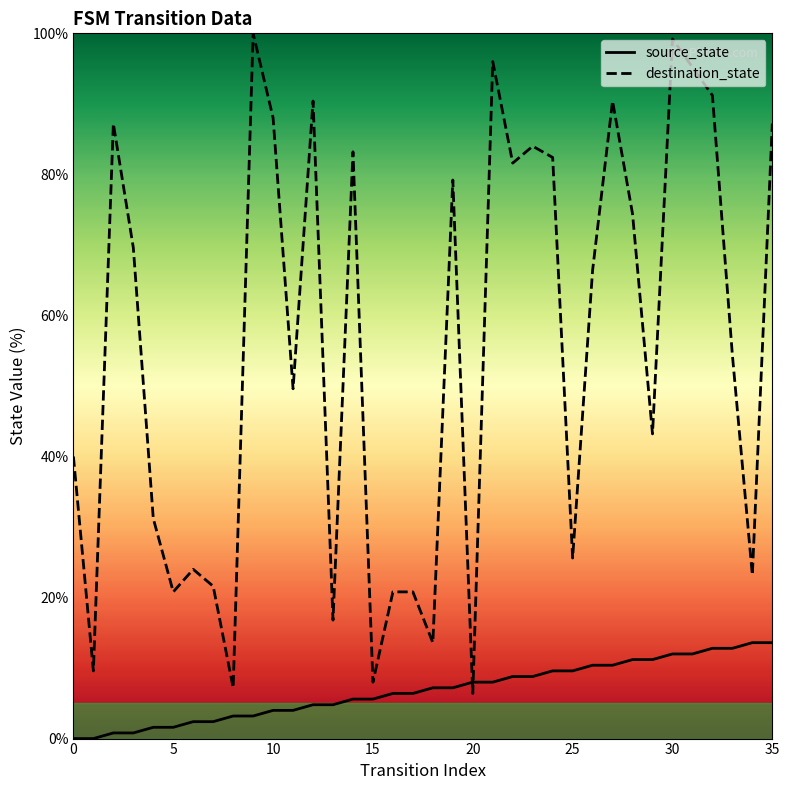

The value of source_state at 0 is 7.0. True or false?

False